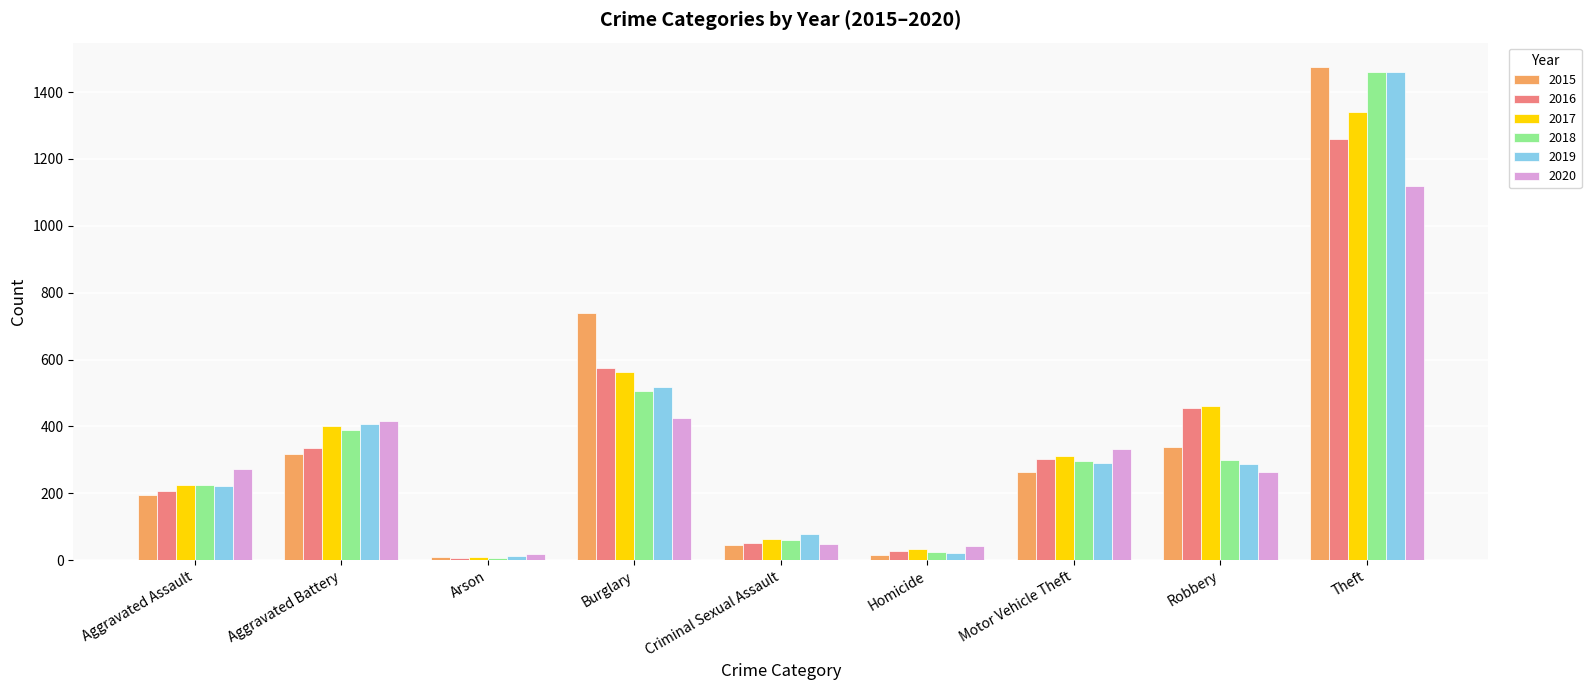

What is the difference between the 2017 values at Aggravated Battery and Arson?

390